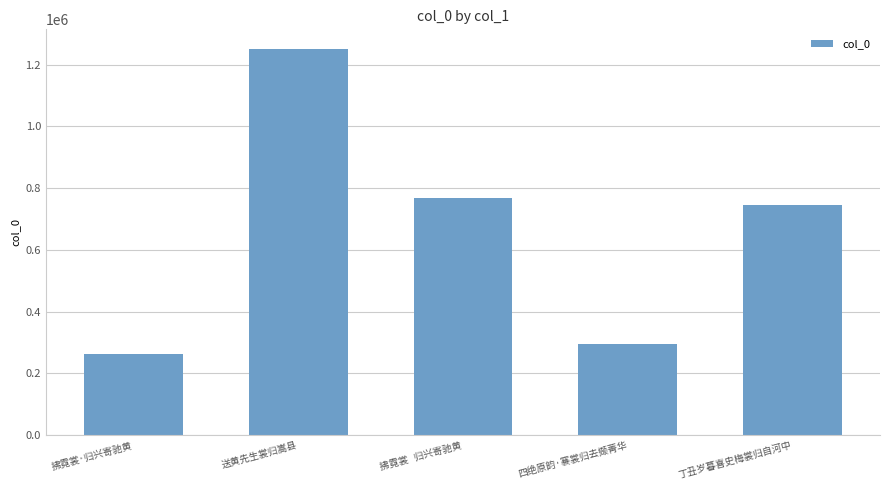

What is the label of the 2nd bar from the left?

送黄先生裳归嵩县